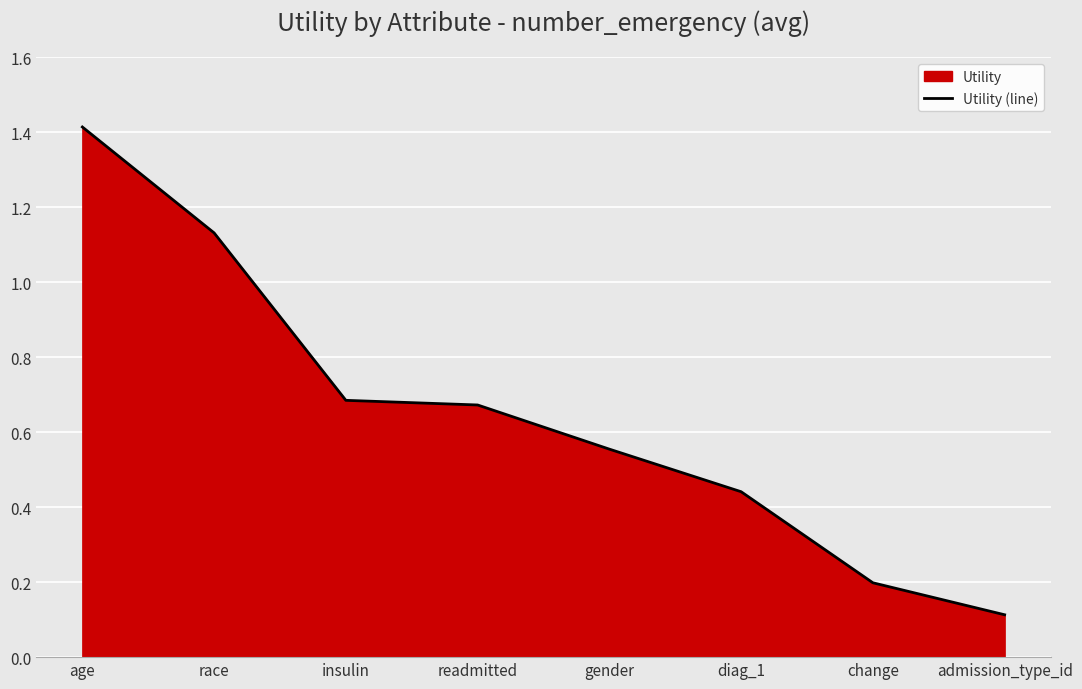

What is the label of the 8th point from the right?

age